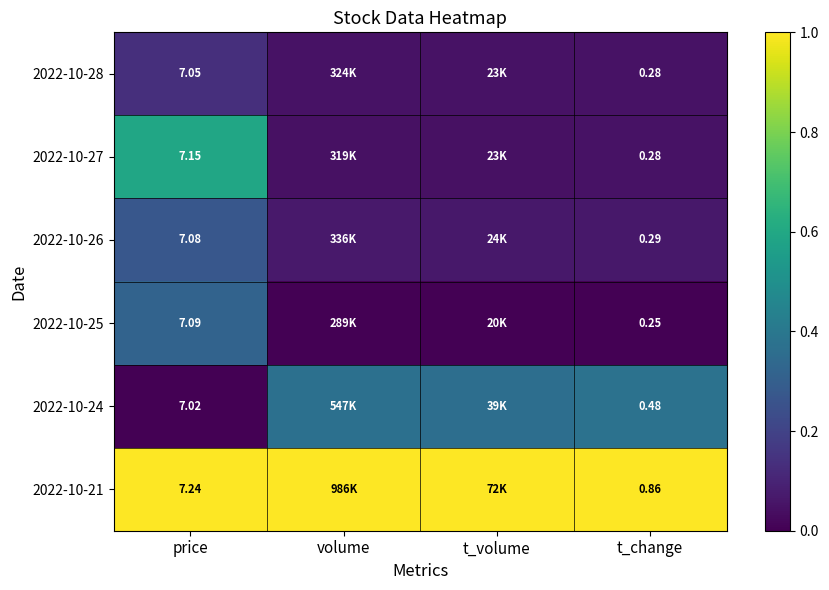

The 2022-10-21 series shows 1.0 at t_change. True or false?

True